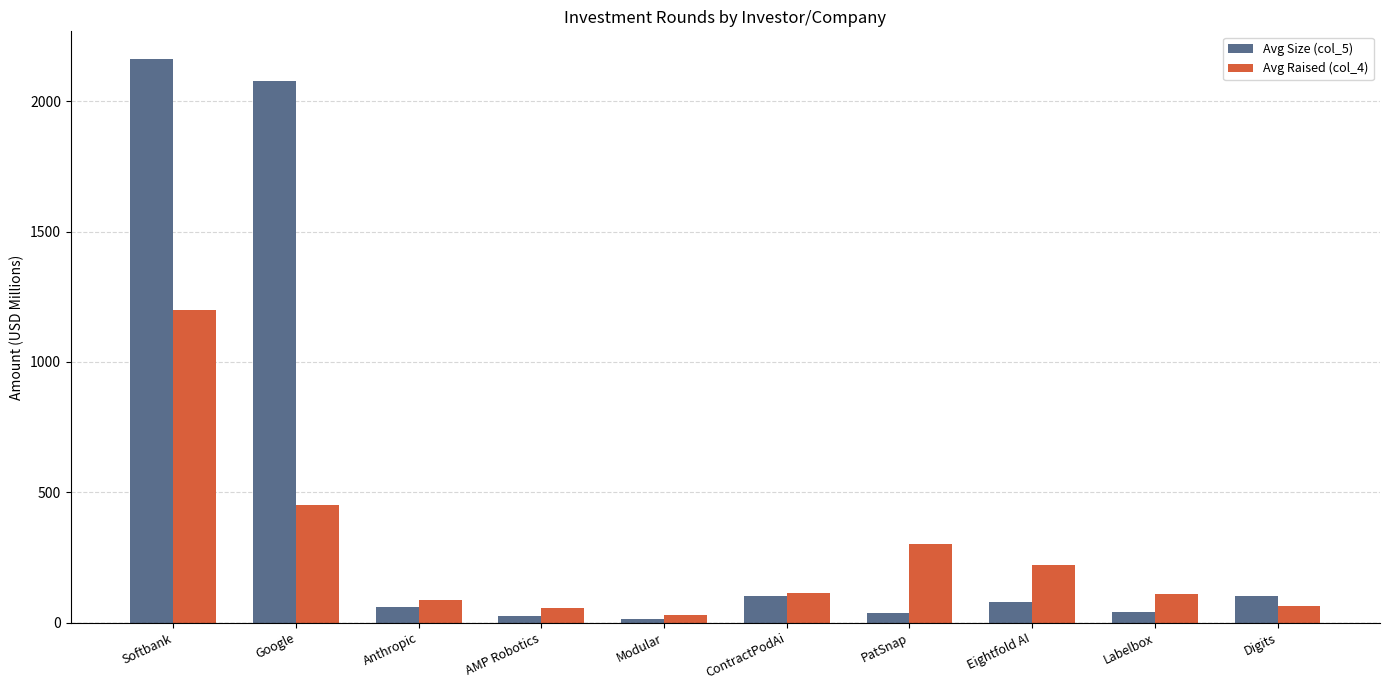

List the series in order of their peak value, lowest first.

Avg Raised (col_4), Avg Size (col_5)